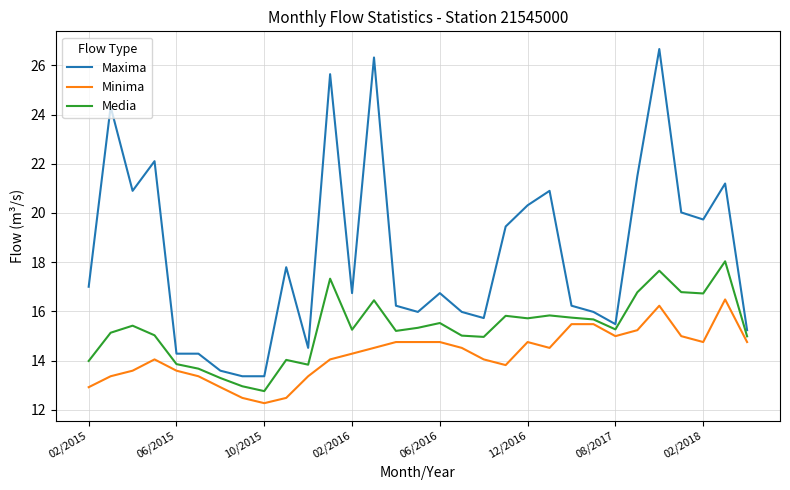

How many lines are shown in the chart?

3